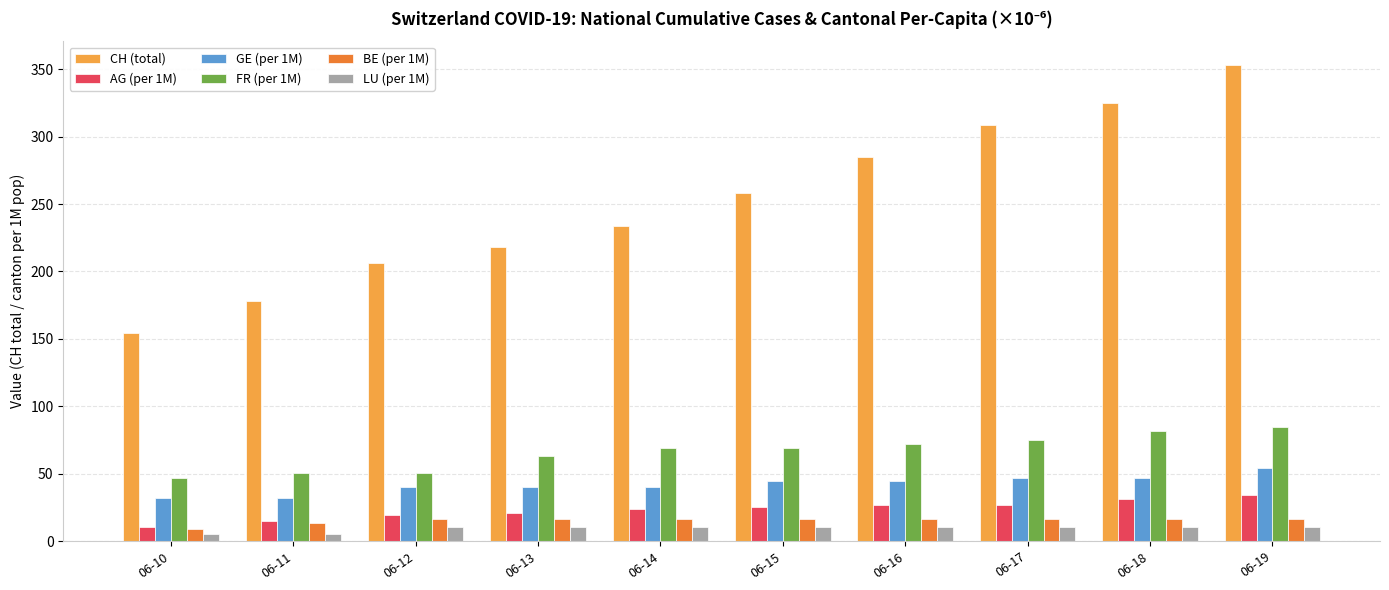

How many categories are shown in the chart?

10